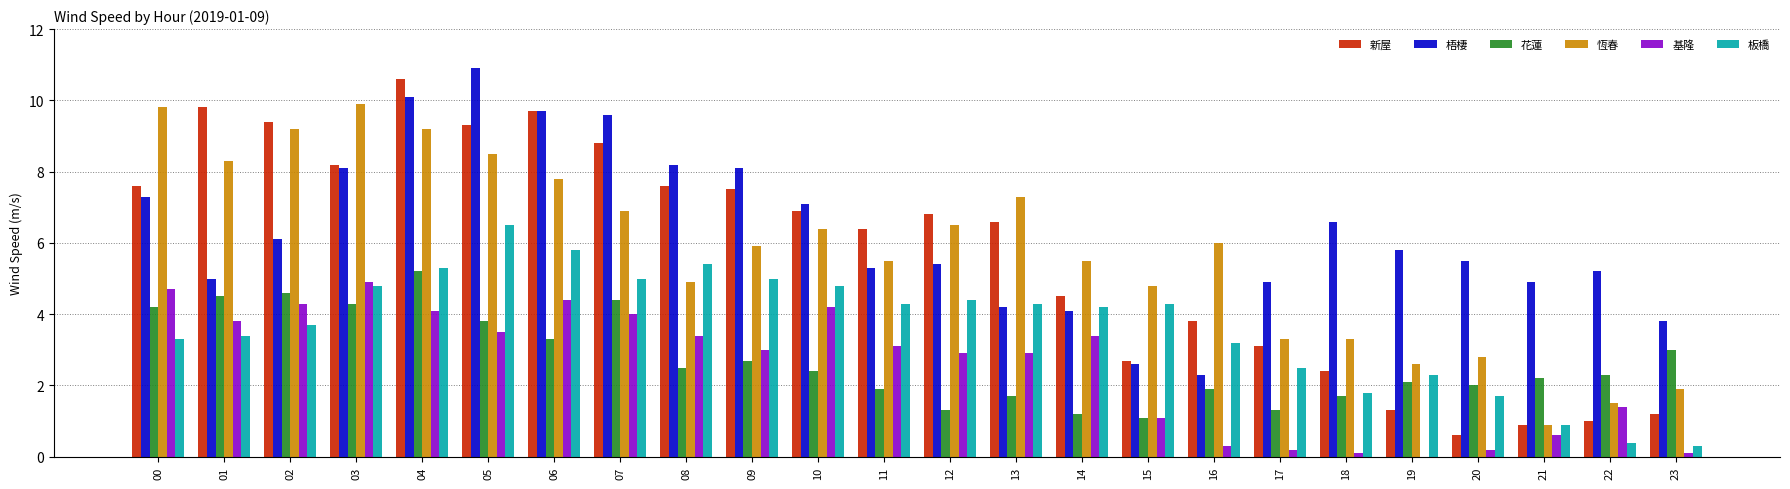

What is the total value across all series at 17?

15.3